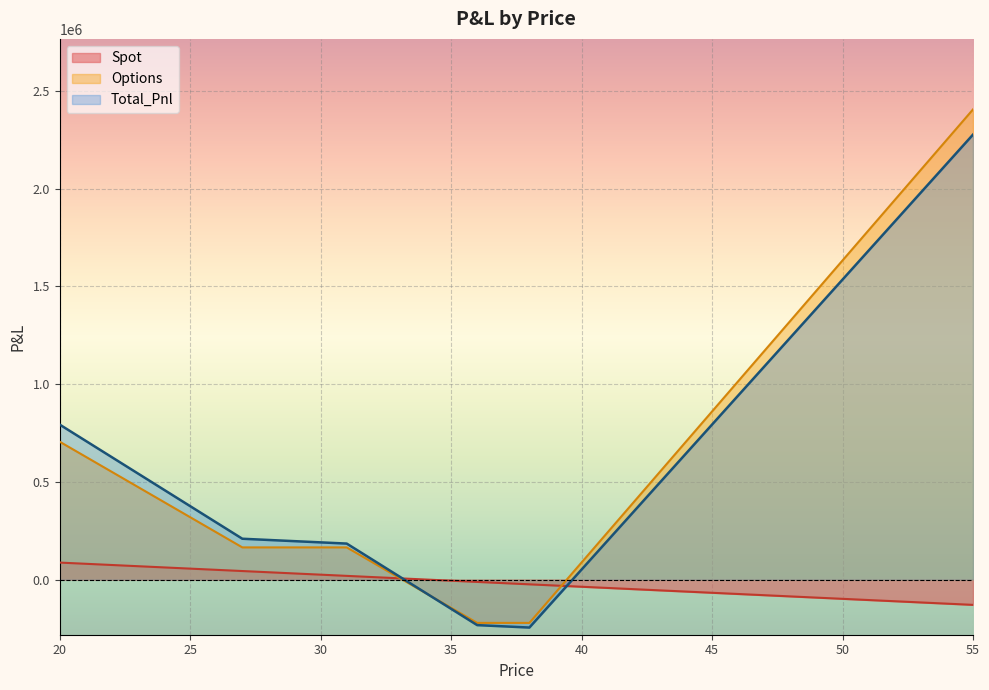

Which category has the highest value in the Options series?

55